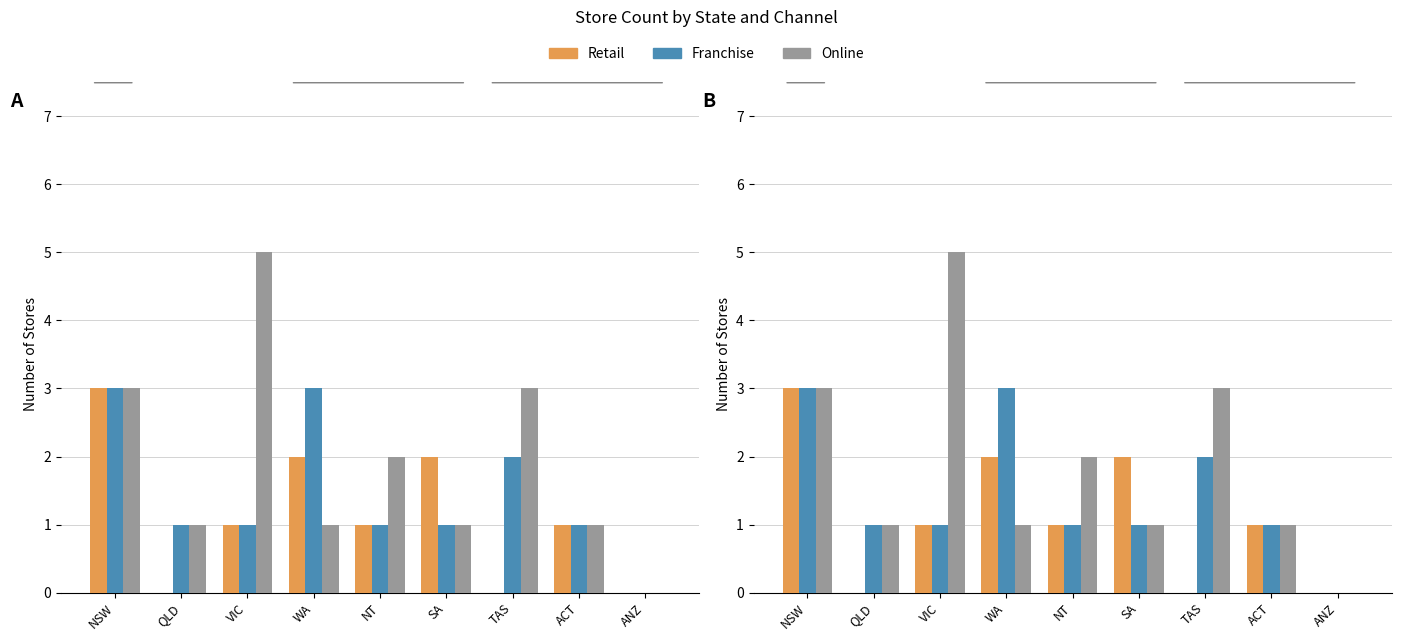

Which category has the lowest value in the Retail series?

QLD